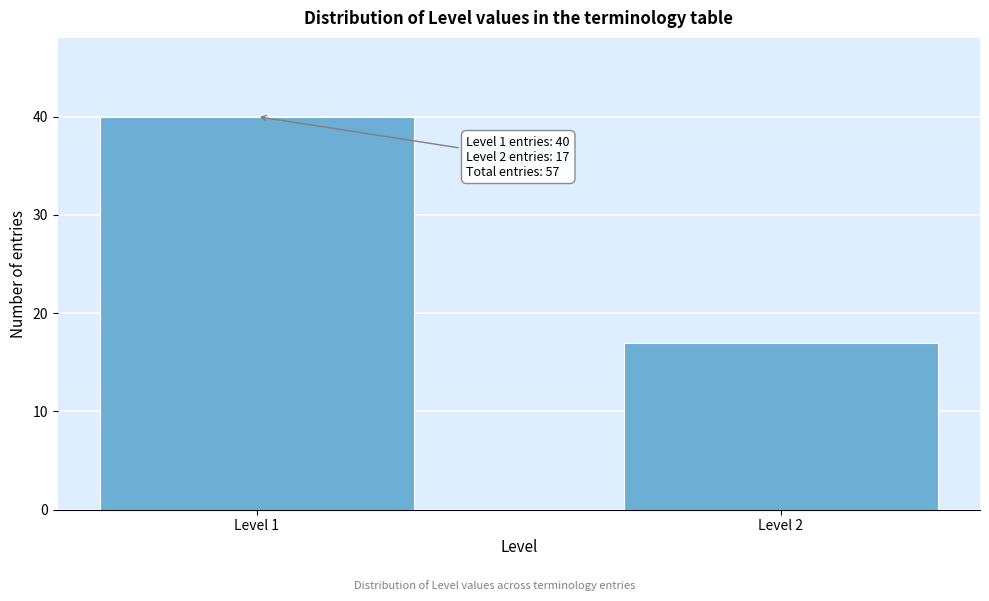

Reading left to right, what are all the values shown in this chart?

40	17